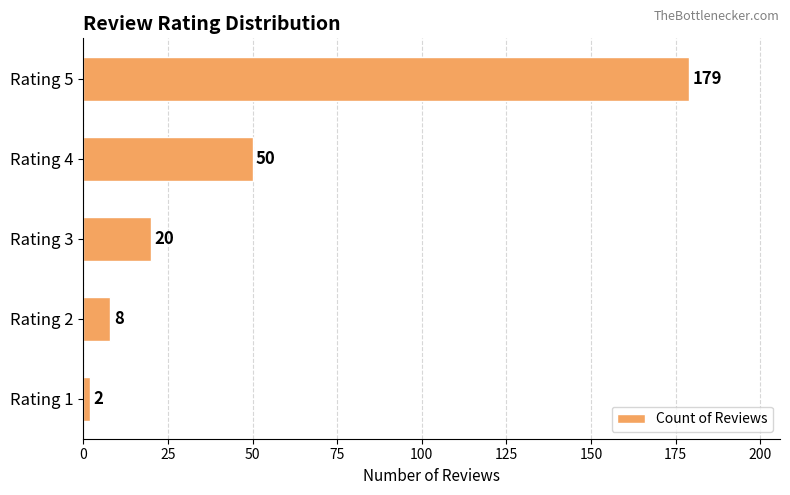

What is the smallest value displayed?

2